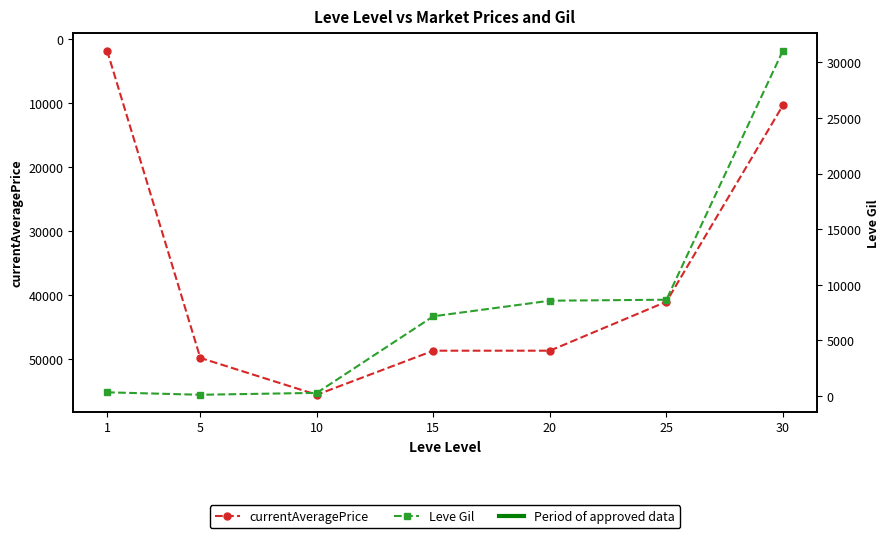

Reading left to right, list all the values displayed in this chart.

currentAveragePrice: 1=1820	5=49800	10=55555	15=48675	20=48675	25=41028	30=10363
Leve Gil: 1=330	5=110	10=280	15=7170	20=8570	25=8660	30=31070